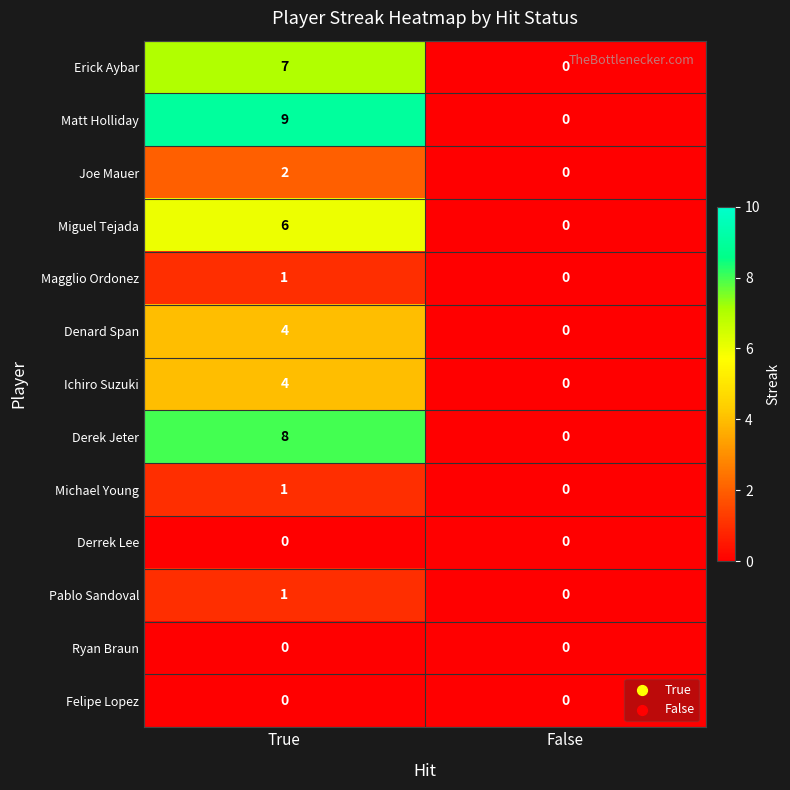

Is it true that Joe Mauer equals -1 at False?

False